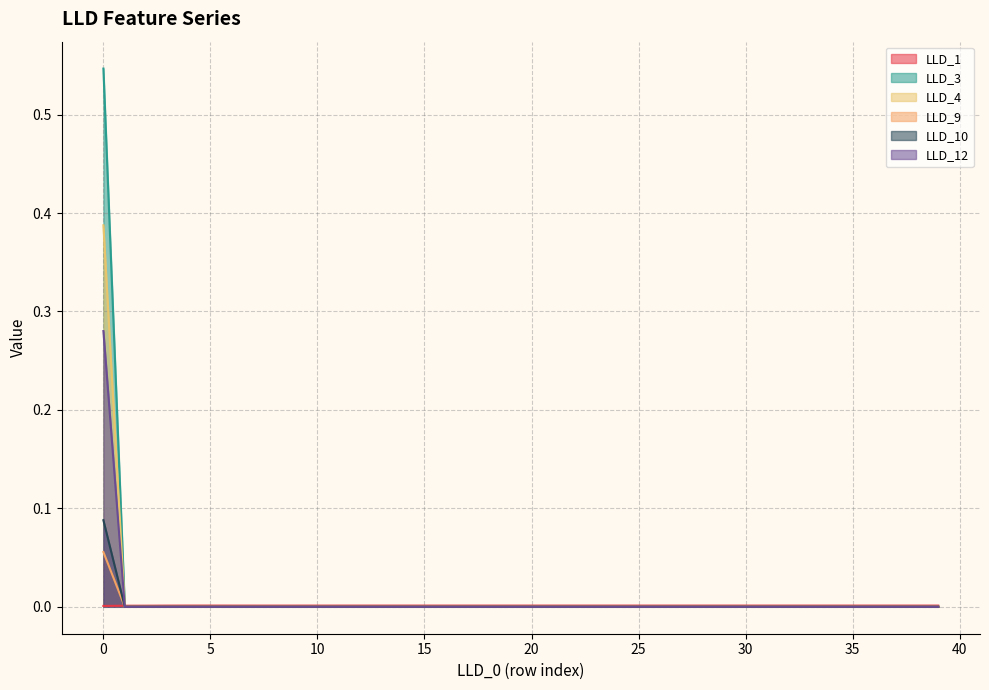

Reading left to right, transcribe all the data shown in this chart.

LLD_1: 0=0.0	1=0.0	2=0.0	3=0.0	4=0.0	5=0.0	6=0.0	7=0.0	8=0.0	9=0.0	10=0.0	11=0.0	12=0.0	13=0.0	14=0.0	15=0.0	16=0.0	17=0.0	18=0.0	19=0.0	20=0.0	21=0.0	22=0.0	23=0.0	24=0.0	25=0.0	26=0.0	27=0.0	28=0.0	29=0.0	30=0.0	31=0.0	32=0.0	33=0.0	34=0.0	35=0.0	36=0.0	37=0.0	38=0.0	39=0.0
LLD_3: 0=0.4	1=0.0	2=0.0	3=0.0	4=0.0	5=0.0	6=0.0	7=0.0	8=0.0	9=0.0	10=0.0	11=0.0	12=0.0	13=0.0	14=0.0	15=0.0	16=0.0	17=0.0	18=0.0	19=0.0	20=0.0	21=0.0	22=0.0	23=0.0	24=0.0	25=0.0	26=0.0	27=0.0	28=0.0	29=0.0	30=0.0	31=0.0	32=0.0	33=0.0	34=0.0	35=0.0	36=0.0	37=0.0	38=0.0	39=0.0
LLD_4: 0=0.5	1=0.0	2=0.0	3=0.0	4=0.0	5=0.0	6=0.0	7=0.0	8=0.0	9=0.0	10=0.0	11=0.0	12=0.0	13=0.0	14=0.0	15=0.0	16=0.0	17=0.0	18=0.0	19=0.0	20=0.0	21=0.0	22=0.0	23=0.0	24=0.0	25=0.0	26=0.0	27=0.0	28=0.0	29=0.0	30=0.0	31=0.0	32=0.0	33=0.0	34=0.0	35=0.0	36=0.0	37=0.0	38=0.0	39=0.0
LLD_9: 0=0.1	1=0.0	2=0.0	3=0.0	4=0.0	5=0.0	6=0.0	7=0.0	8=0.0	9=0.0	10=0.0	11=0.0	12=0.0	13=0.0	14=0.0	15=0.0	16=0.0	17=0.0	18=0.0	19=0.0	20=0.0	21=0.0	22=0.0	23=0.0	24=0.0	25=0.0	26=0.0	27=0.0	28=0.0	29=0.0	30=0.0	31=0.0	32=0.0	33=0.0	34=0.0	35=0.0	36=0.0	37=0.0	38=0.0	39=0.0
LLD_10: 0=0.1	1=0.0	2=0.0	3=0.0	4=0.0	5=0.0	6=0.0	7=0.0	8=0.0	9=0.0	10=0.0	11=0.0	12=0.0	13=0.0	14=0.0	15=0.0	16=0.0	17=0.0	18=0.0	19=0.0	20=0.0	21=0.0	22=0.0	23=0.0	24=0.0	25=0.0	26=0.0	27=0.0	28=0.0	29=0.0	30=0.0	31=0.0	32=0.0	33=0.0	34=0.0	35=0.0	36=0.0	37=0.0	38=0.0	39=0.0
LLD_12: 0=0.3	1=0.0	2=0.0	3=0.0	4=0.0	5=0.0	6=0.0	7=0.0	8=0.0	9=0.0	10=0.0	11=0.0	12=0.0	13=0.0	14=0.0	15=0.0	16=0.0	17=0.0	18=0.0	19=0.0	20=0.0	21=0.0	22=0.0	23=0.0	24=0.0	25=0.0	26=0.0	27=0.0	28=0.0	29=0.0	30=0.0	31=0.0	32=0.0	33=0.0	34=0.0	35=0.0	36=0.0	37=0.0	38=0.0	39=0.0